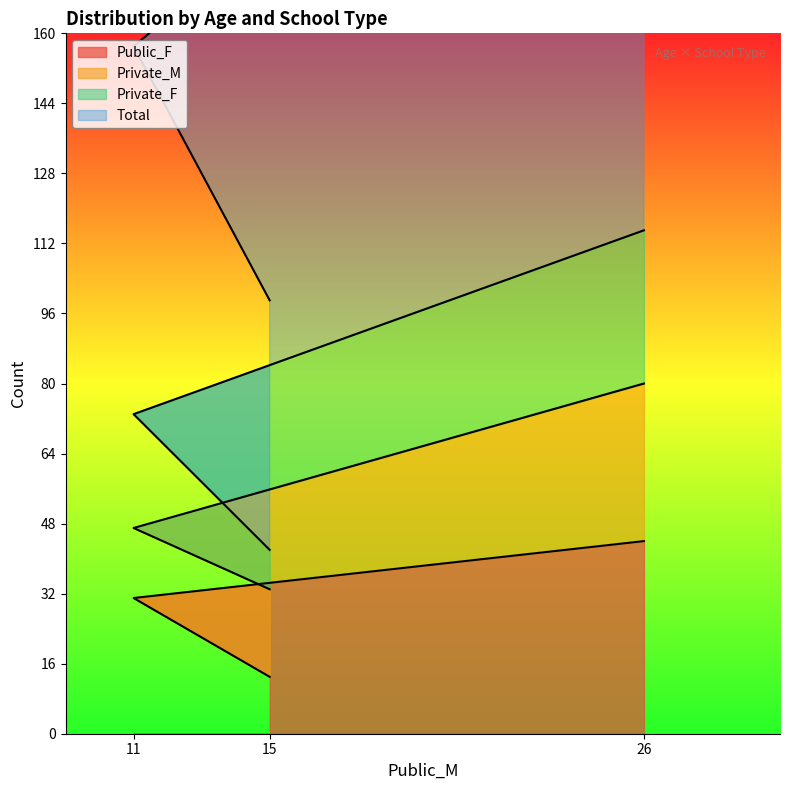

List the labels in order of Total value, smallest first.

15, 11, 26